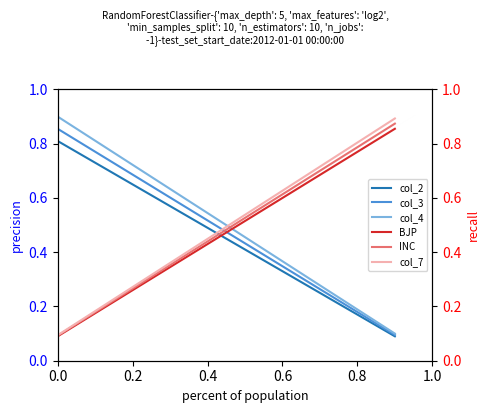

At 0.0, list the series in order from smallest to largest.

BJP, INC, col_7, col_2, col_3, col_4